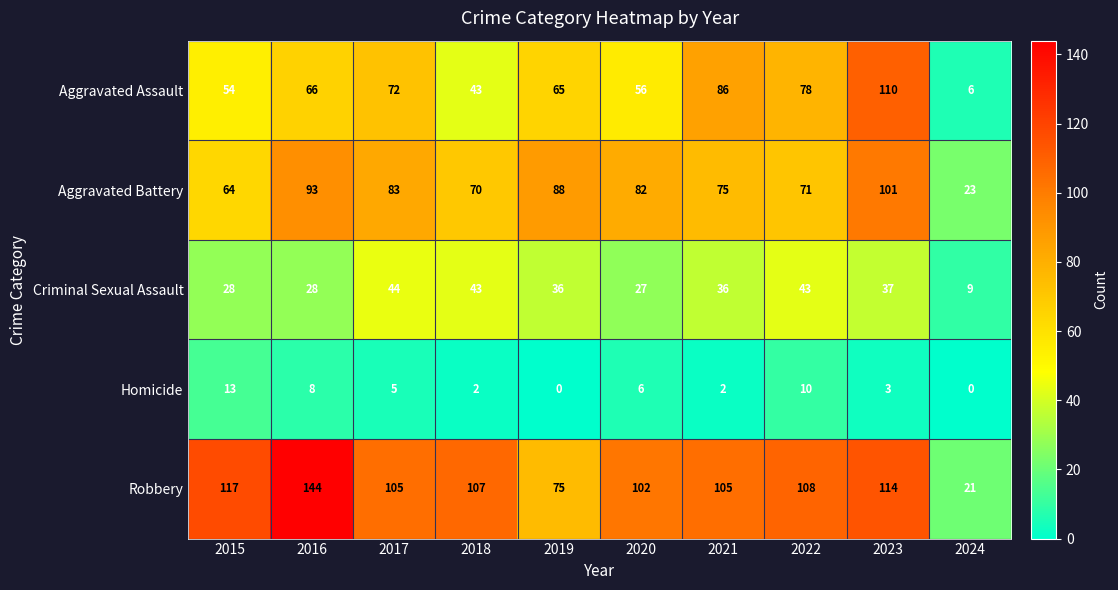

True or false: Robbery has a value of 67 at 2015.

False